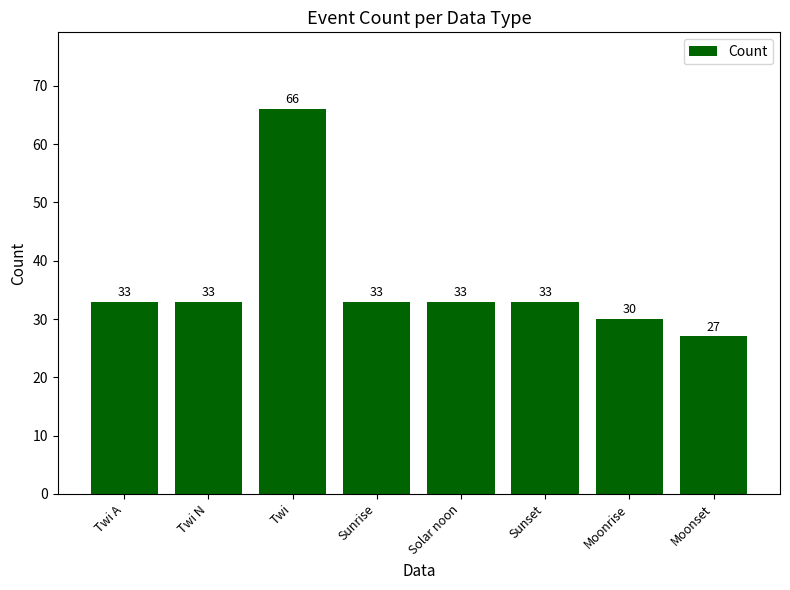

Which category has the highest value across all series?

Twi